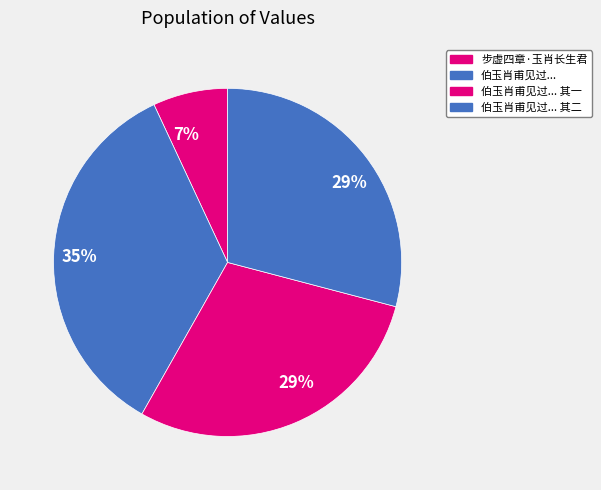

Rank the categories by value from highest to lowest.

伯玉肖甫见过后即作书遣候明卿而殊苦一介之难因成二绝并寄明卿, 伯玉肖甫见过后即作书遣候明卿而殊苦一介之难因成二绝并寄明卿 其二, 伯玉肖甫见过后即作书遣候明卿而殊苦一介之难因成二绝并寄明卿 其一, 步虚四章·玉肖长生君